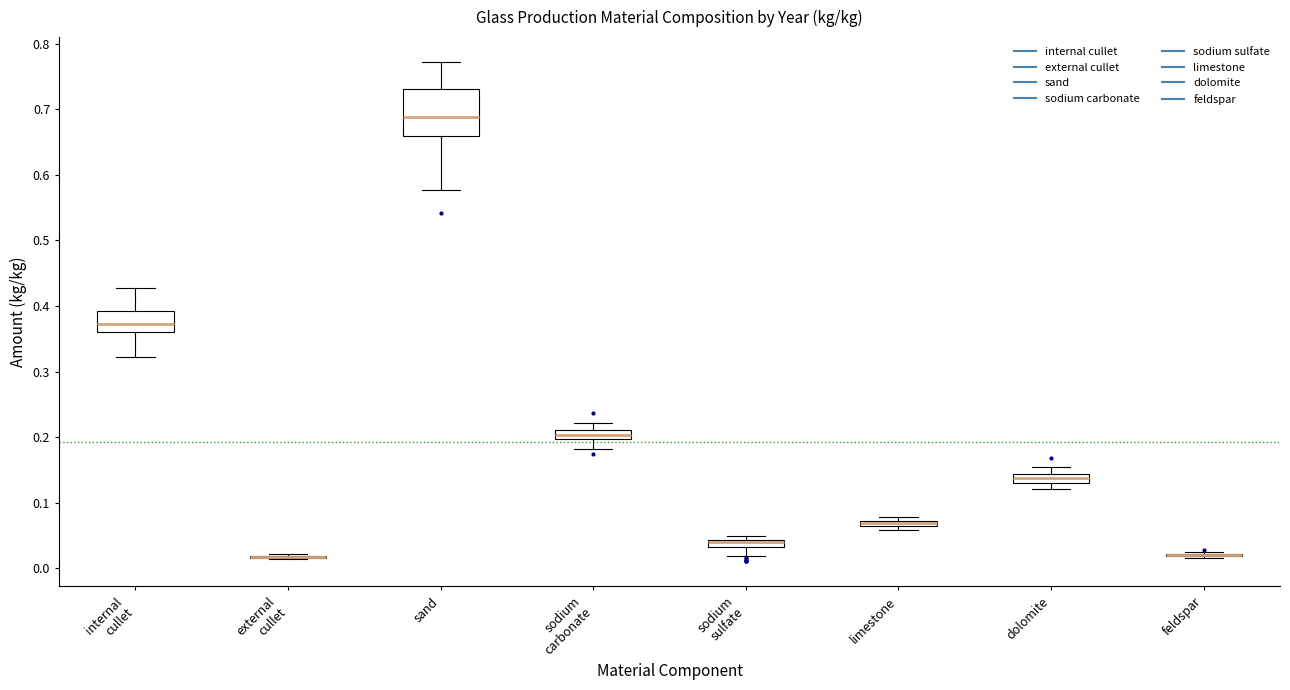

Comparing the boxes themselves (not the whiskers), which one is the tallest?

sand